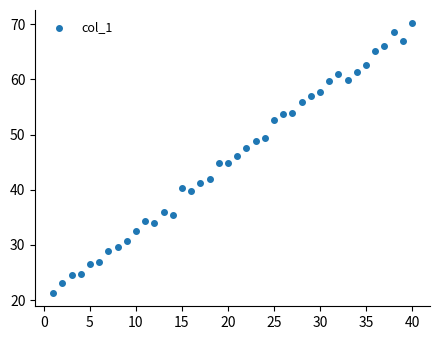

What is the range of X values (max minus min)?

39.0